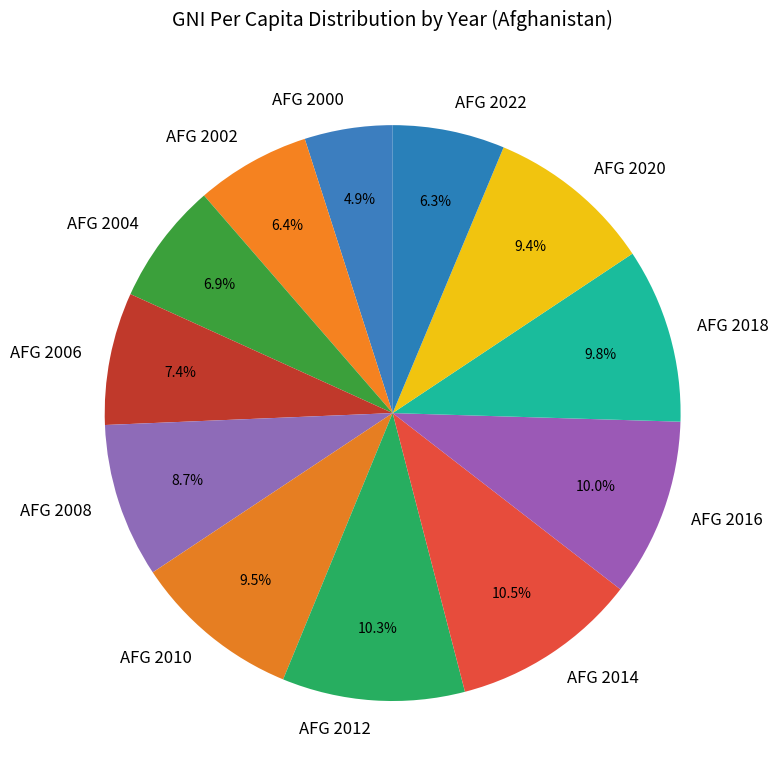

Which slice is the smallest?

AFG 2000